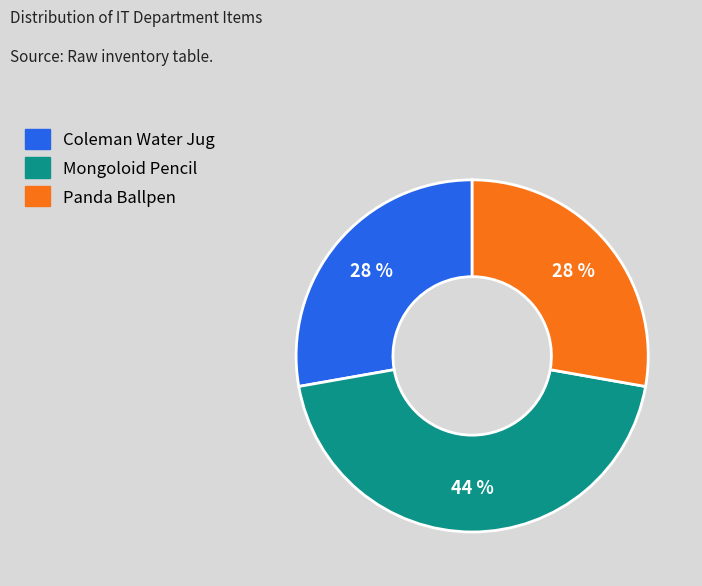

What percentage is the Panda Ballpen slice, to the nearest percent?

28%